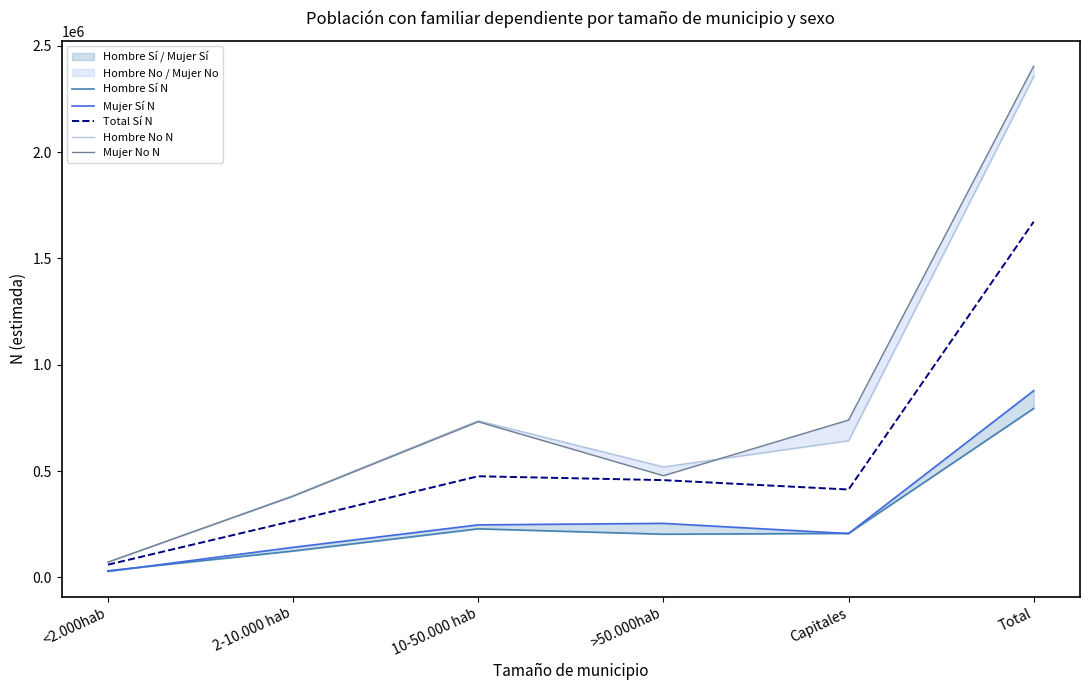

What is the difference between the highest and lowest values at >50.000hab?

316546